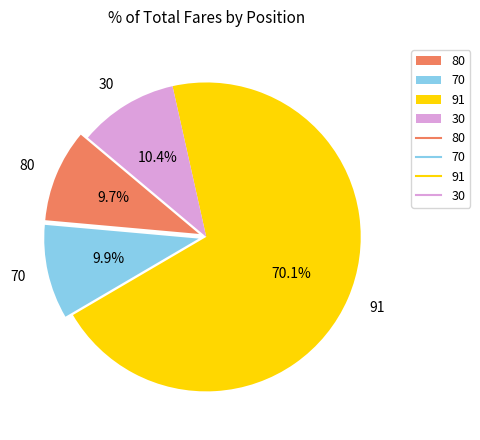

Does any single category account for the majority?

Yes